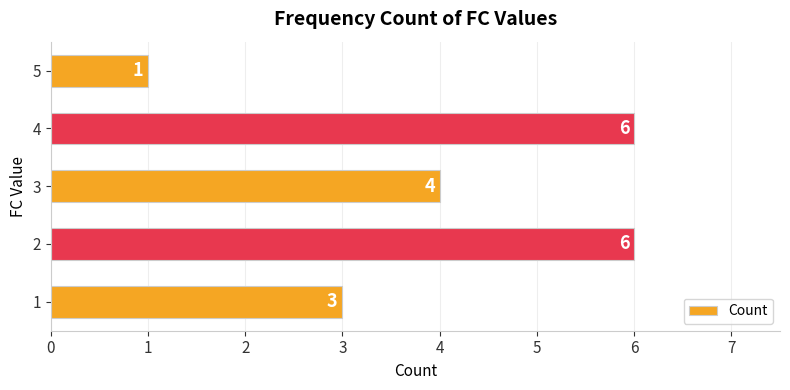

What is the minimum value shown in the chart?

1